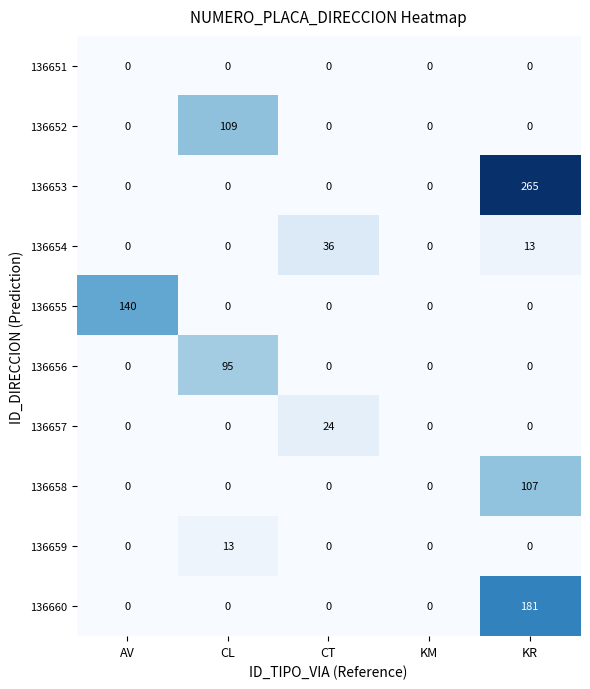

Is it true that 136655 equals -47 at CL?

False